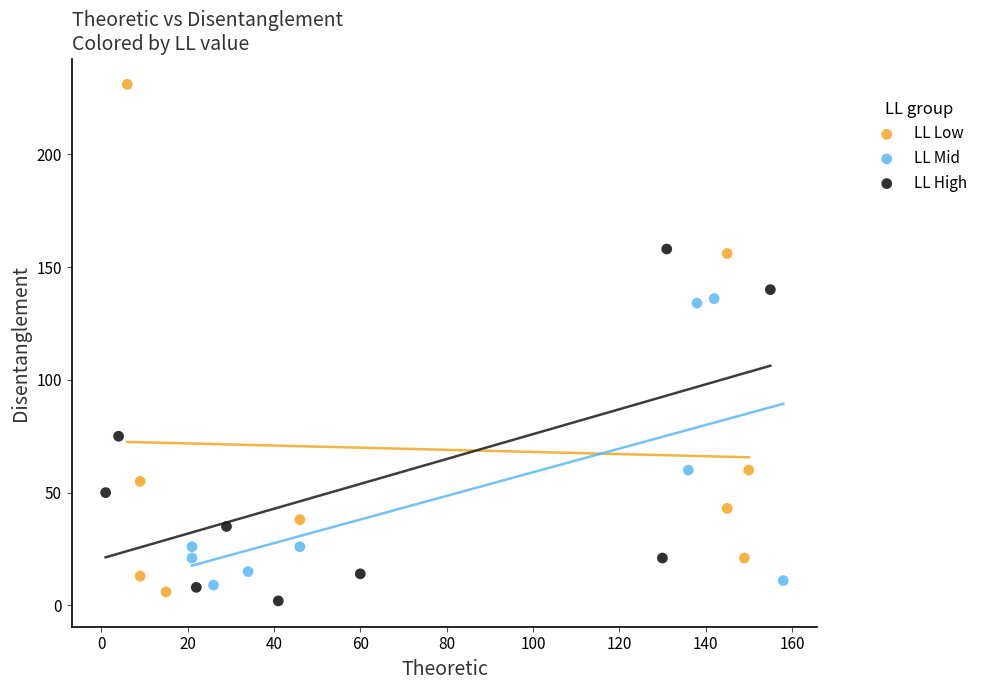

Which series has the widest spread of Y values?

LL Low